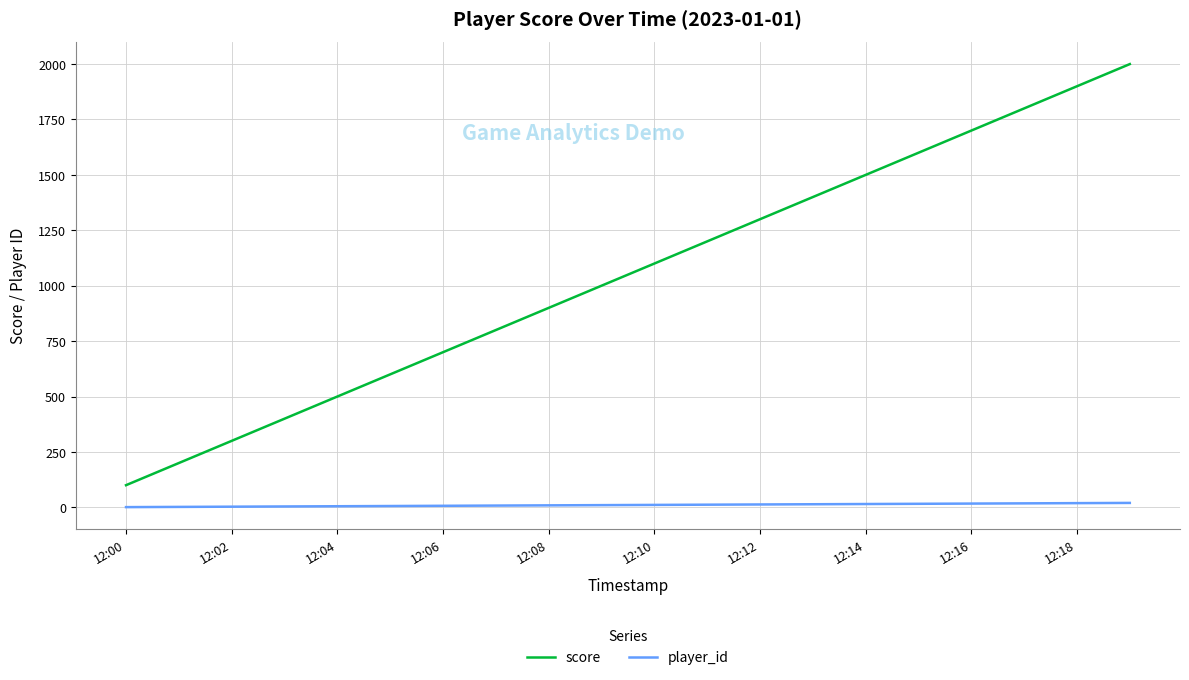

List the series in order of their overall mean, lowest first.

player_id, score